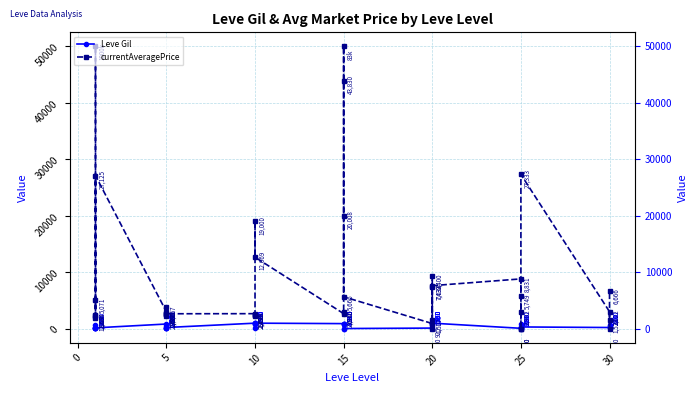

Reading left to right, transcribe all the data shown in this chart.

Leve Gil: 113	160	160	112	690	160	840	220	220	220	460	220	990	880	90	880	990	990	910	910	40	910	910	40	120	960	990	600	960	990	80	150	830	390	10	320	220	730	530	240
currentAveragePrice: 1950	2494	5071	50000	2226	27125	3011	2680	2662	3767	2230	2656	2673	2496	2256	2495	19000	12669	2680	3045	20008	50000	43830	5666	925	1507	7432	9400	0	7634	8831	0	0	2982	5749	27333	3022	0	1528	6666